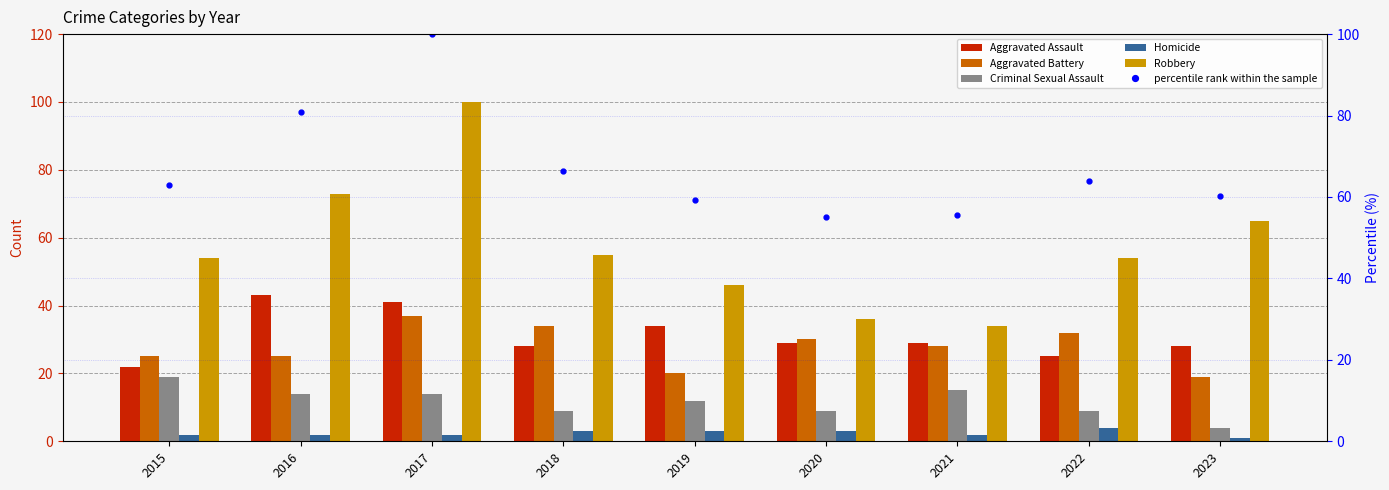

What is the value of the Aggravated Assault bar at the 2nd from the left?

43.0